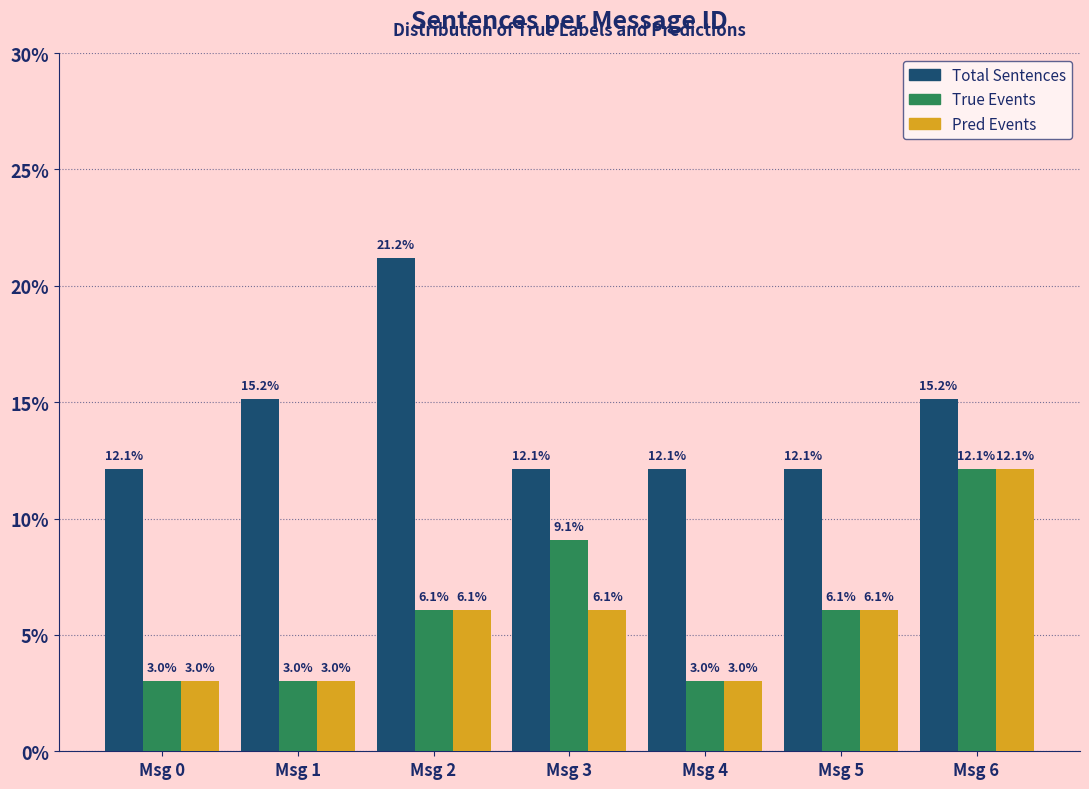

Reading right to left, what are all the values shown in this chart?

Total Sentences: 15.2	12.1	12.1	12.1	21.2	15.2	12.1
True Events: 12.1	6.1	3.0	9.1	6.1	3.0	3.0
Pred Events: 12.1	6.1	3.0	6.1	6.1	3.0	3.0